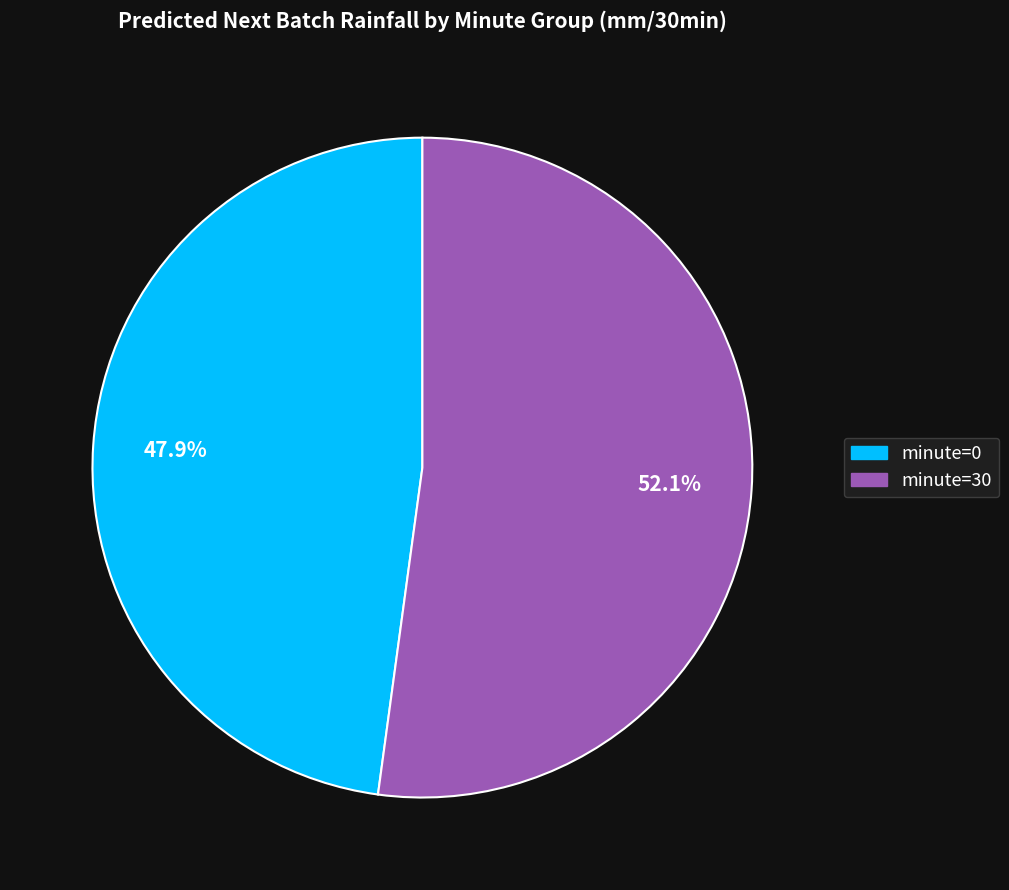

What is the smallest slice in the pie chart?

minute=0